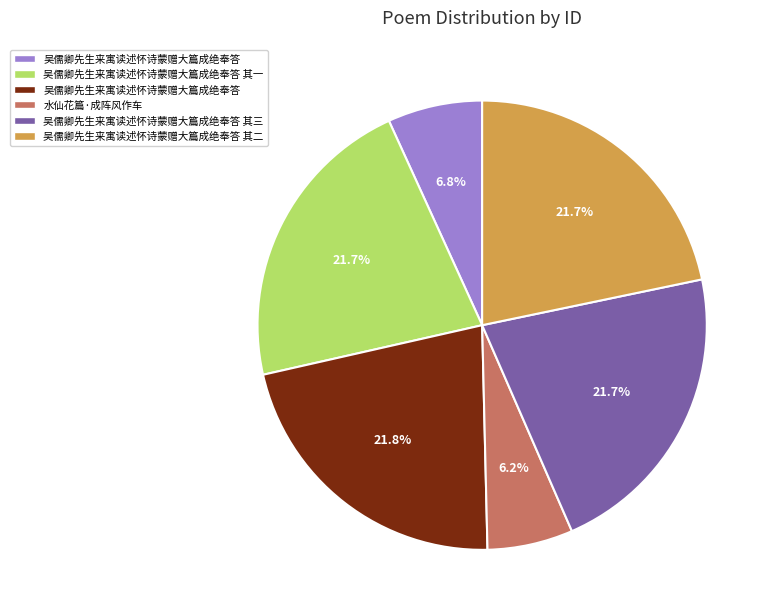

Does any single category account for the majority?

No